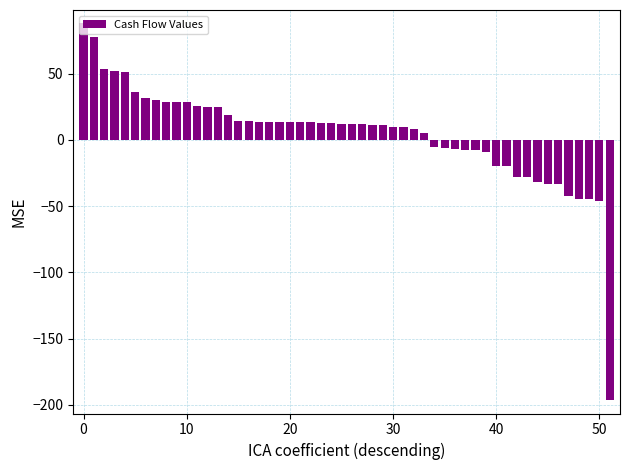

What is the minimum value shown in the chart?

-196.6